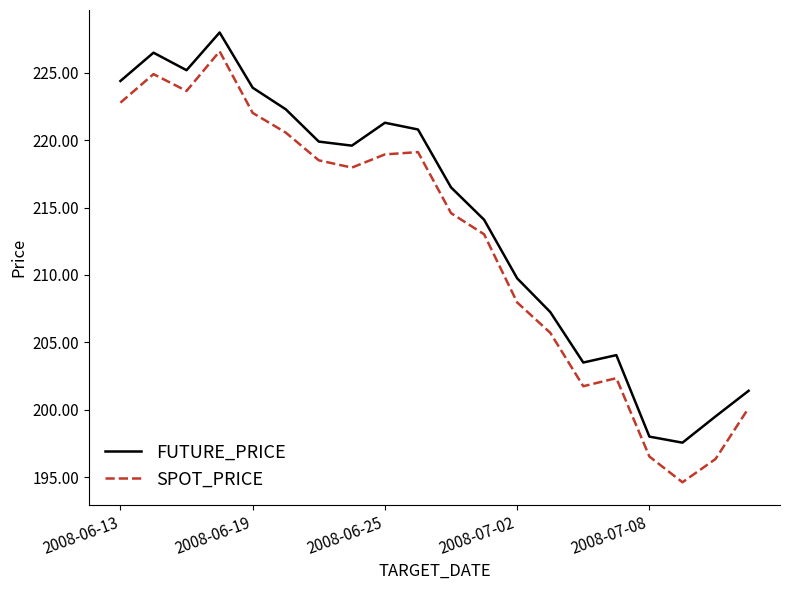

What is the difference between the maximum and minimum values in the SPOT_PRICE series?

32.0